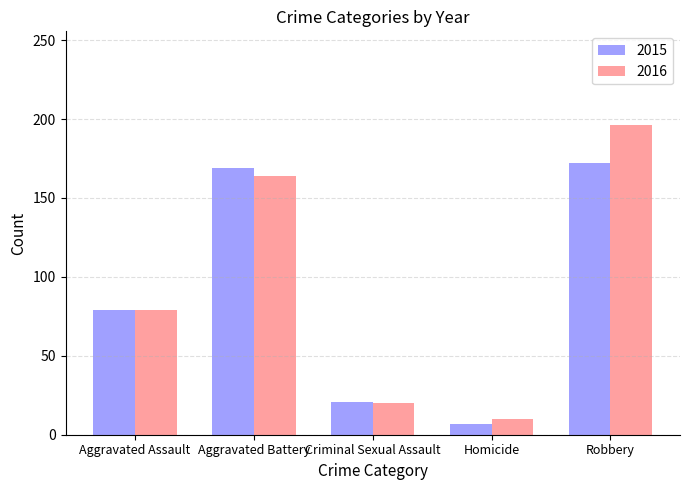

At which category does the chart reach its minimum across all series?

Homicide